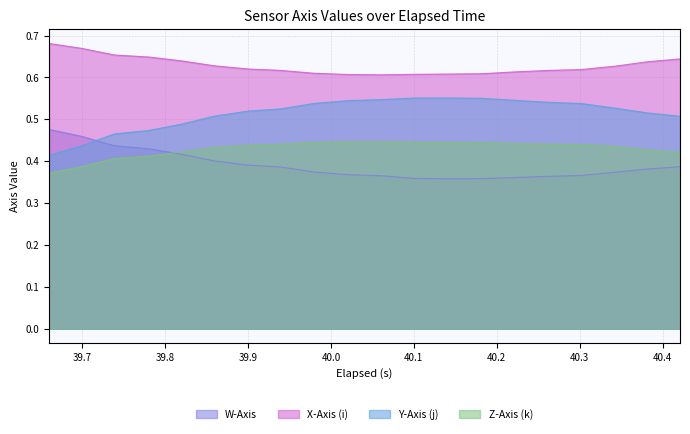

List the series in order of their overall mean, lowest first.

W-Axis, Z-Axis (k), Y-Axis (j), X-Axis (i)